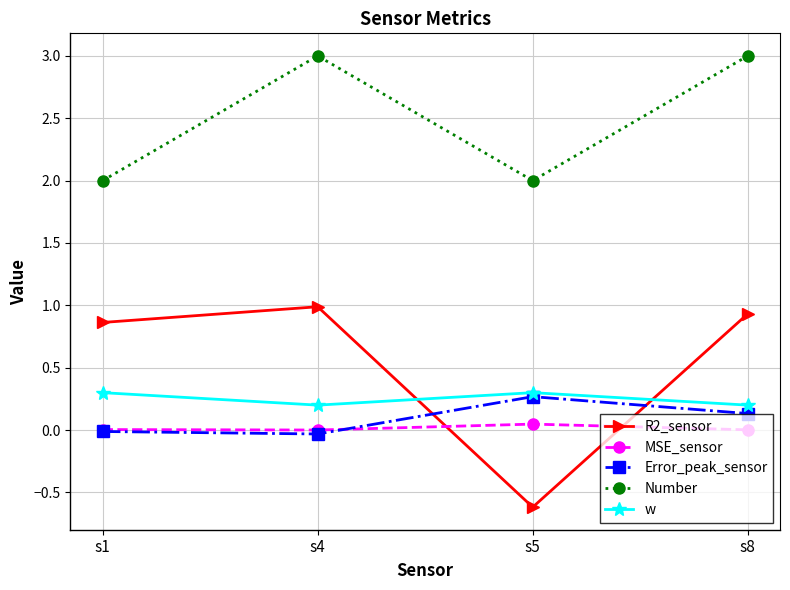

Which series has the largest total across all categories?

Number